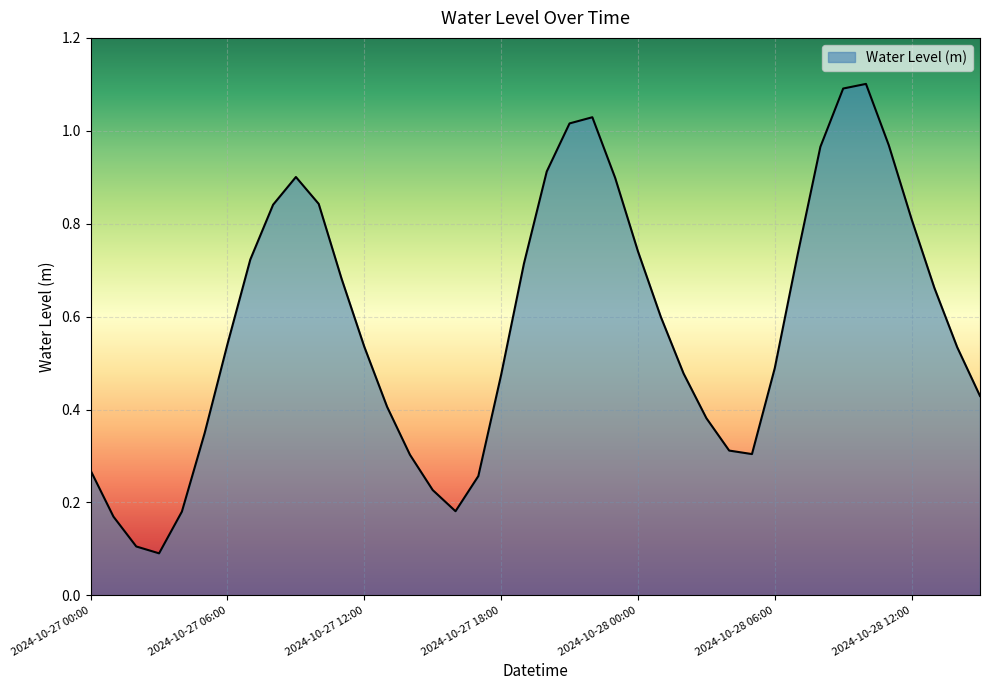

How many lines are shown in the chart?

1